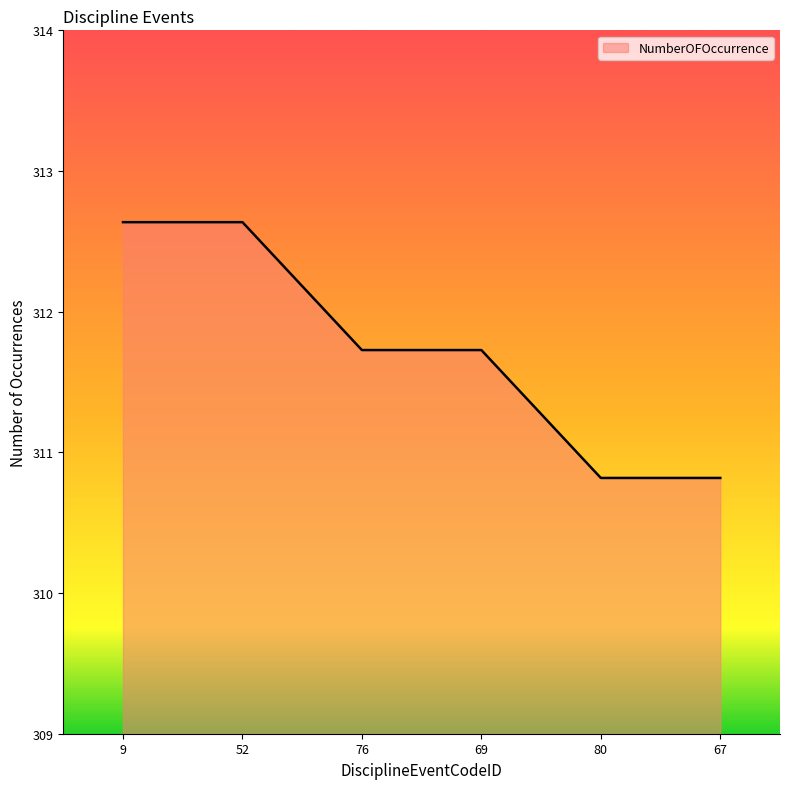

List the labels in order of value, largest first.

9, 52, 76, 69, 80, 67